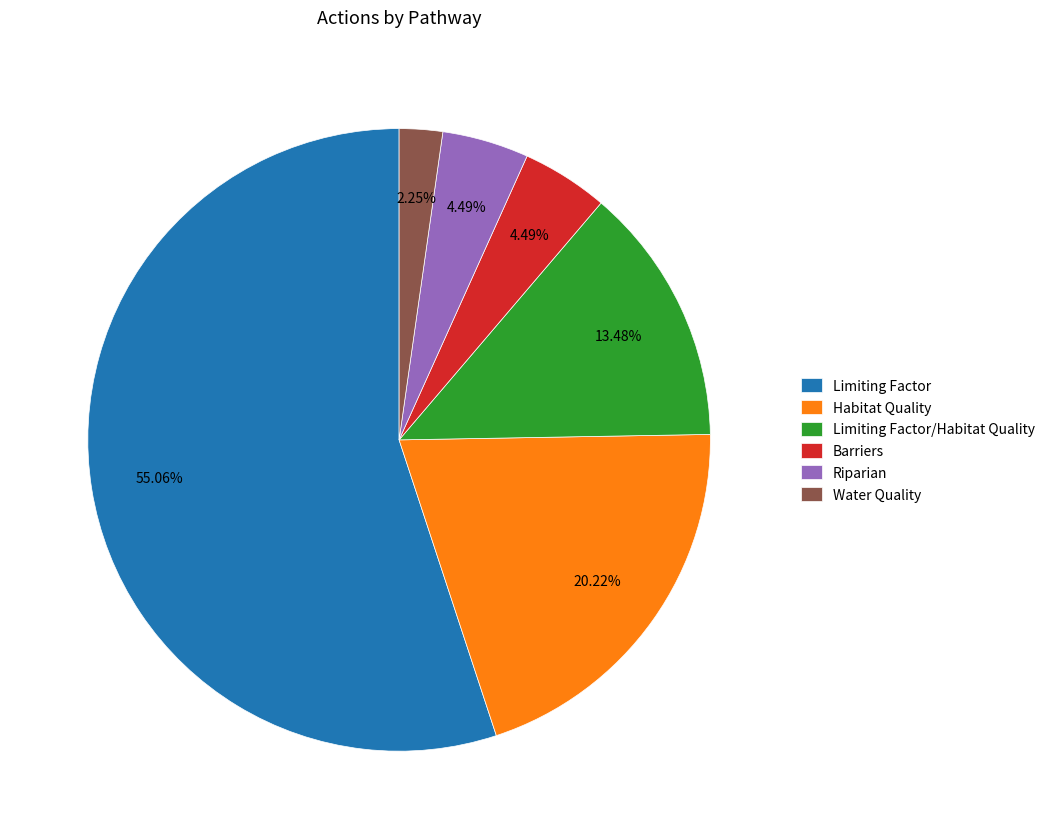

Which category has the biggest portion of the pie?

Limiting Factor